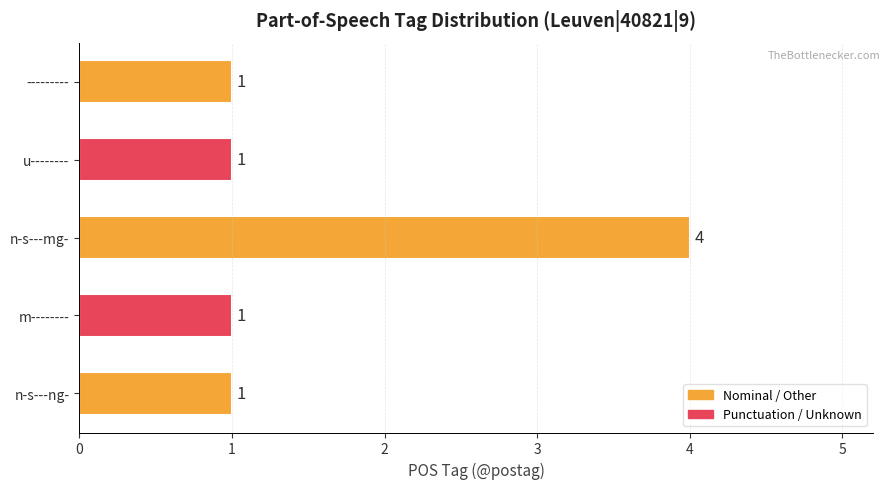

What is the ratio of the value at u-------- to the value at ---------?

1.0